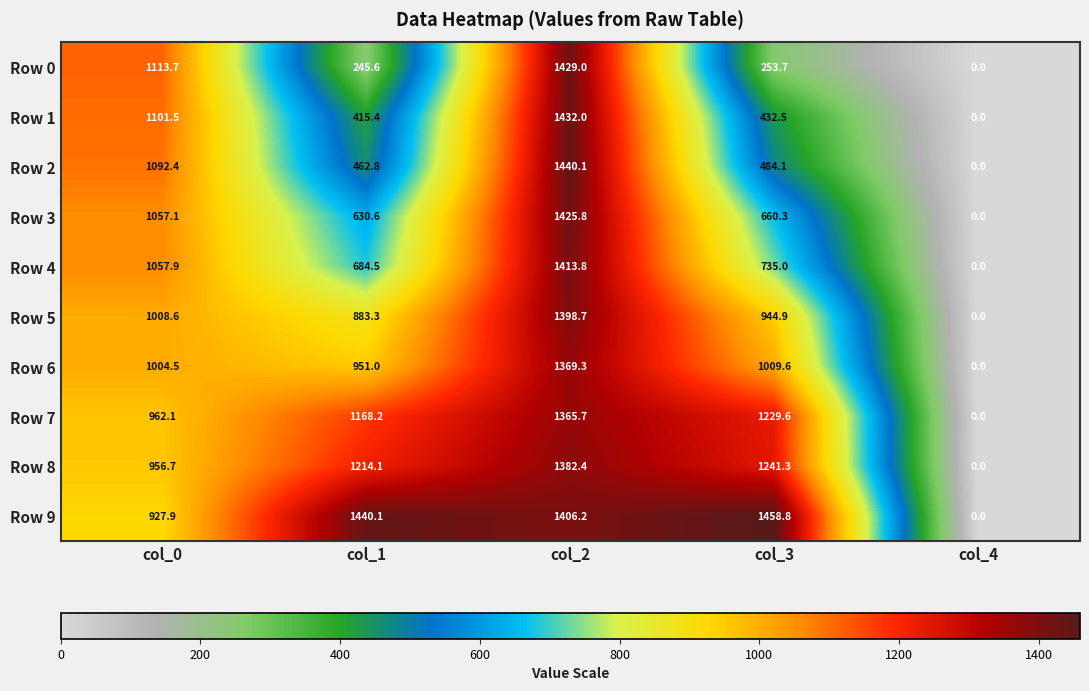

How many data points does each series have?

5